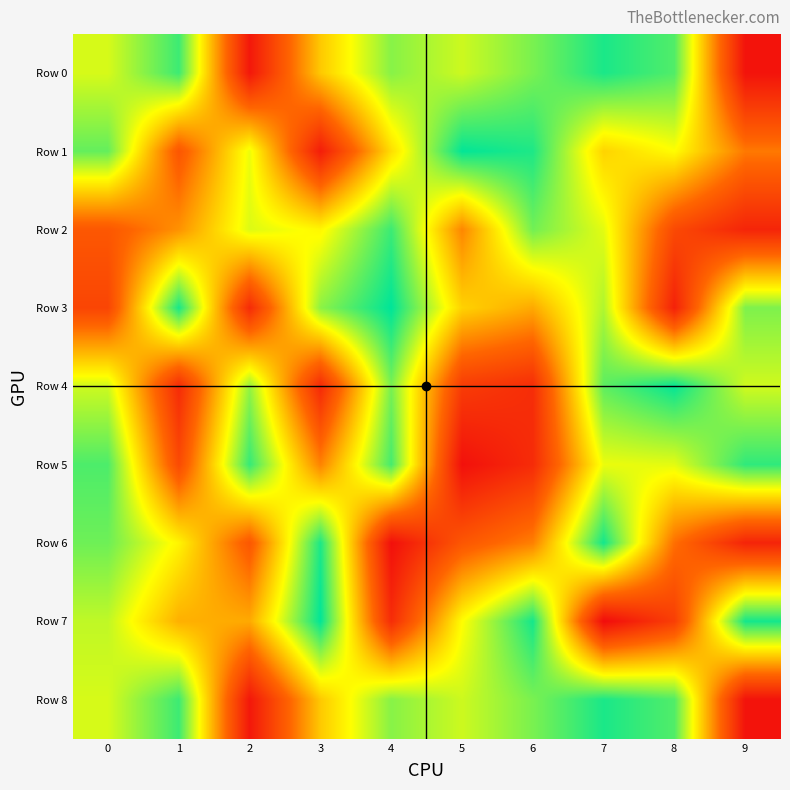

Rank the series at 8 from highest to lowest value.

Row 4, Row 0, Row 8, Row 5, Row 1, Row 6, Row 2, Row 7, Row 3